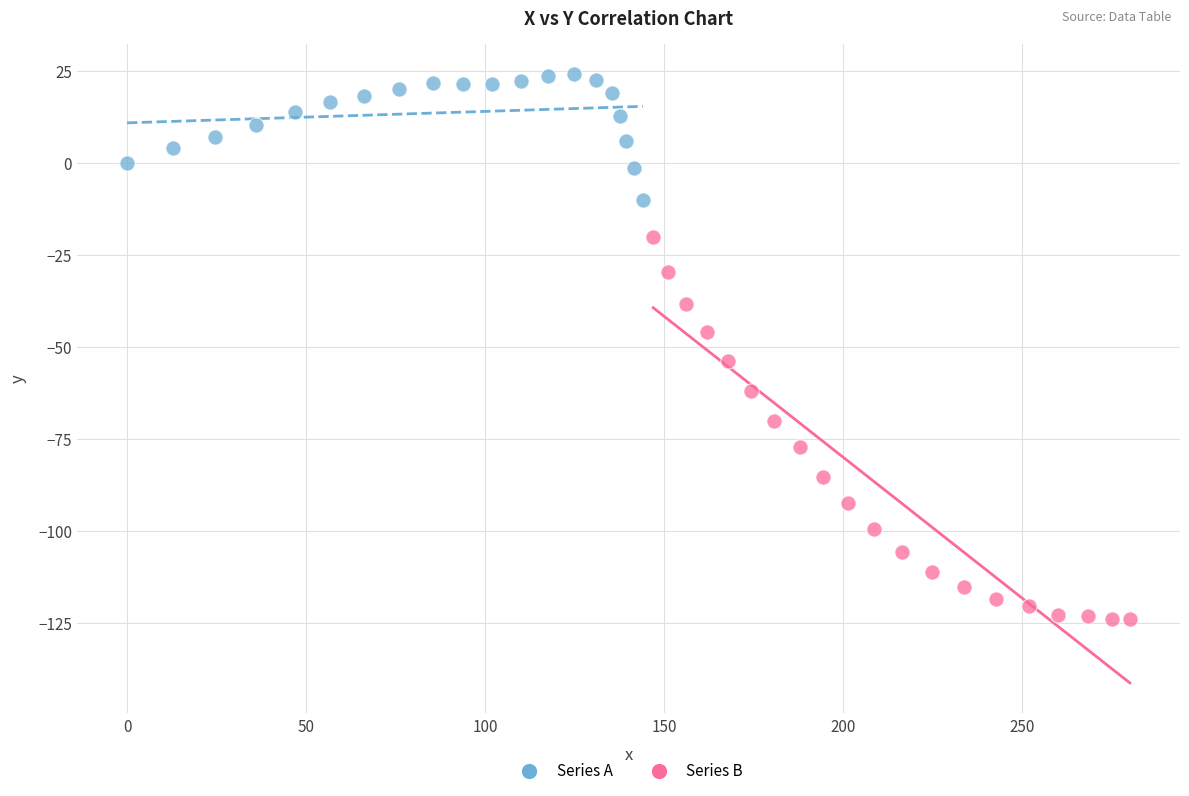

Which series contains the lowest Y value?

Series B